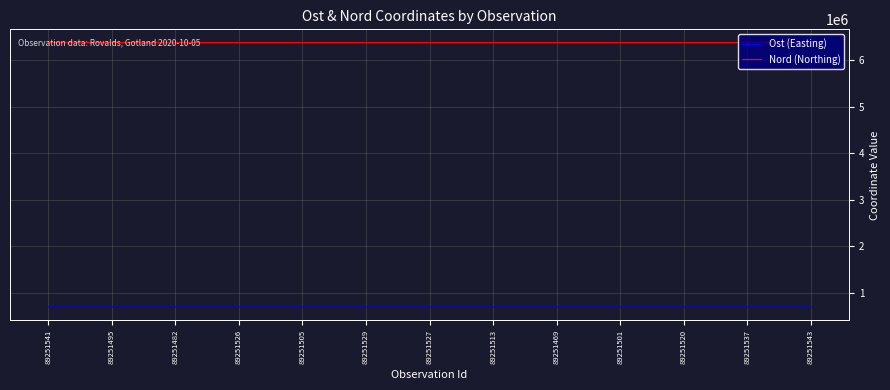

Which series has the widest spread of values?

Ost (Easting)